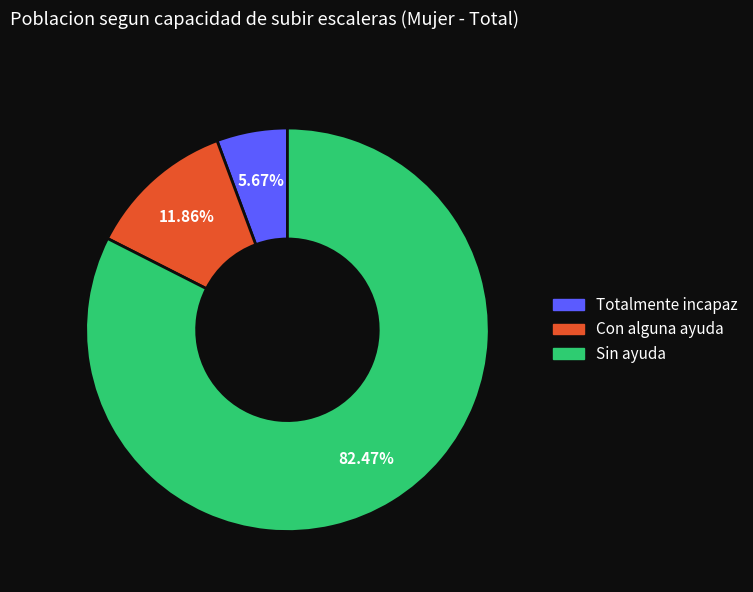

To the nearest percent, what is the difference between the largest and smallest slice percentages?

77%